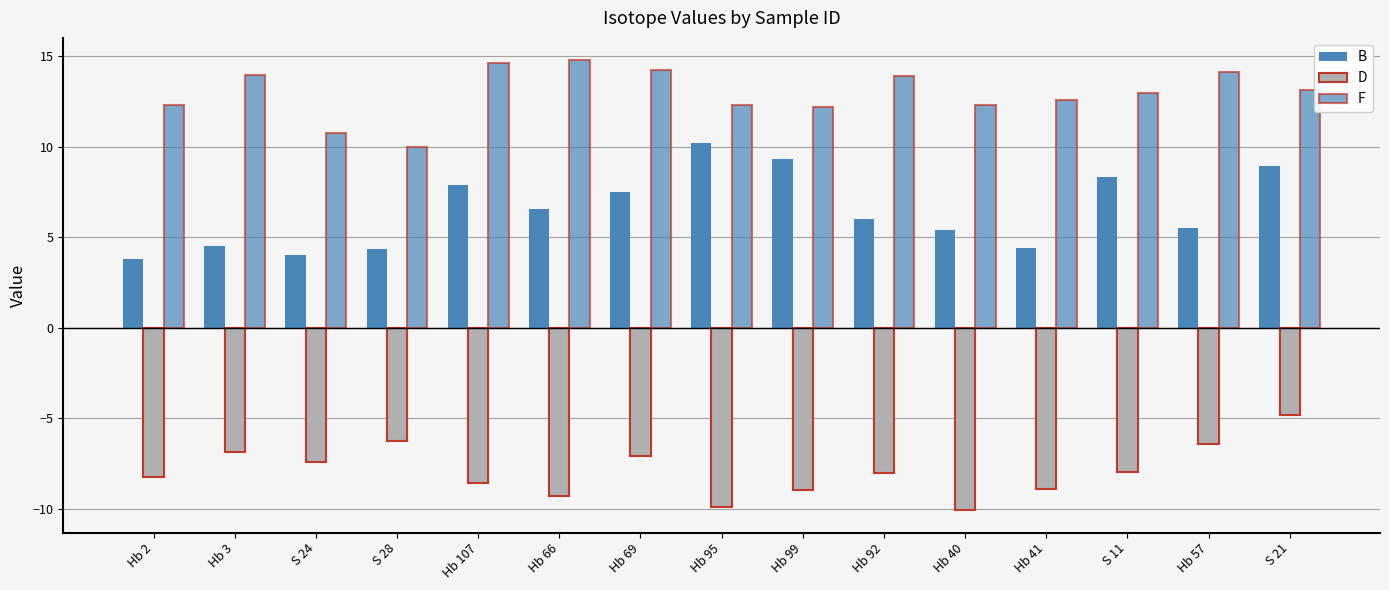

How many categories are shown in the chart?

15